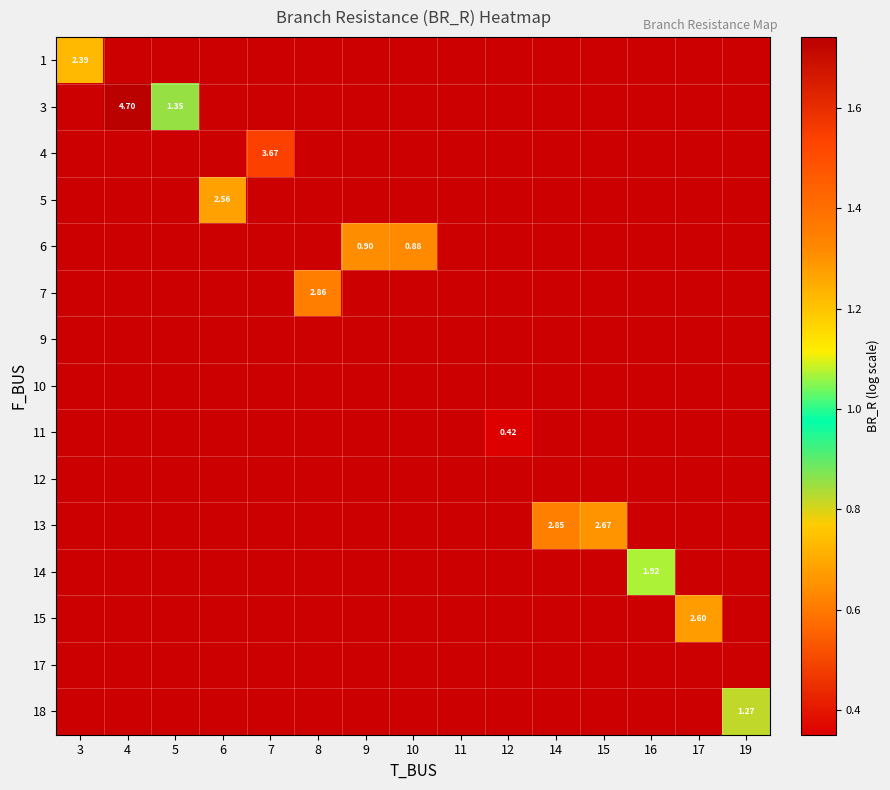

Which category has the lowest value across all series?

12